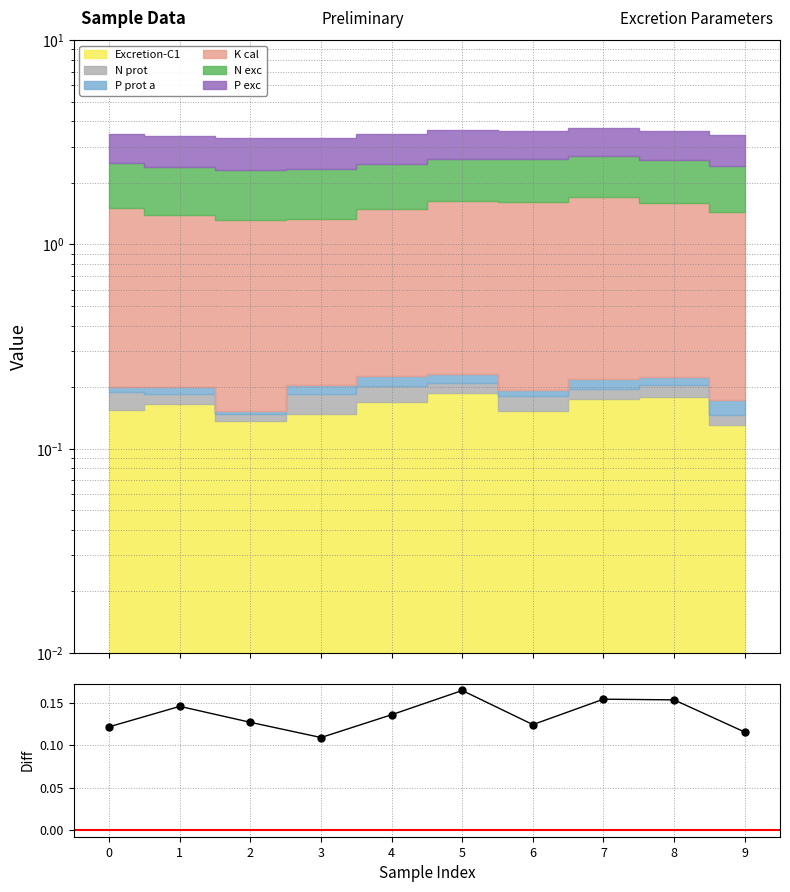

True or false: the data shows 0.2 at 5.

True